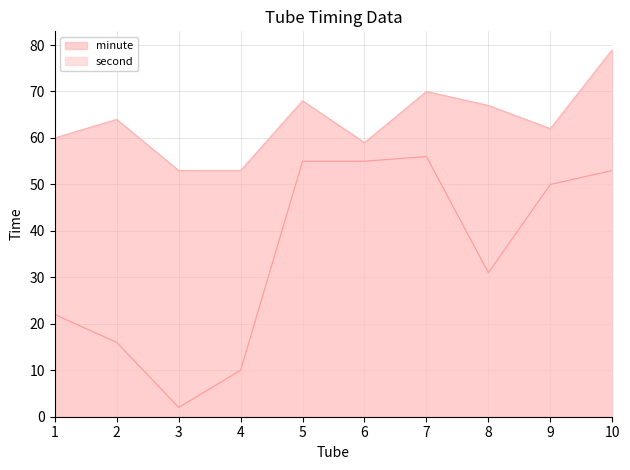

Count the number of categories in the chart.

10